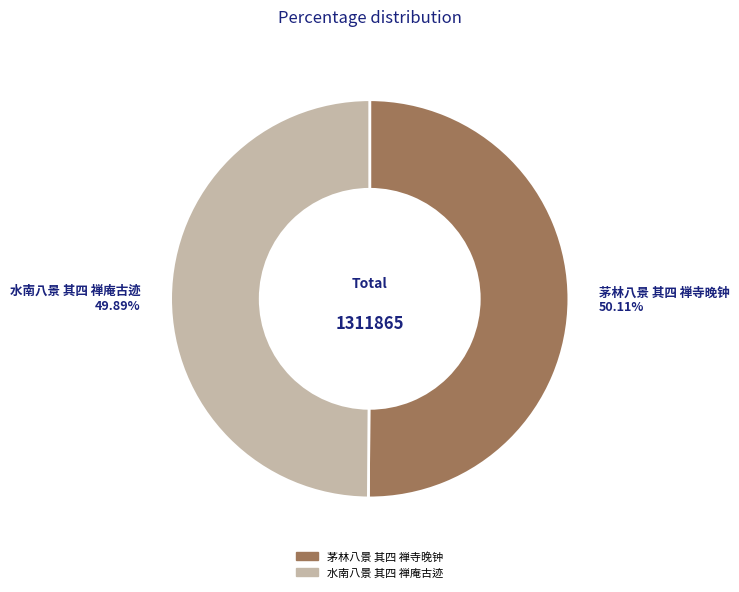

To the nearest percent, what percentage of the pie is 茅林八景 其四 禅寺晚钟?

50%